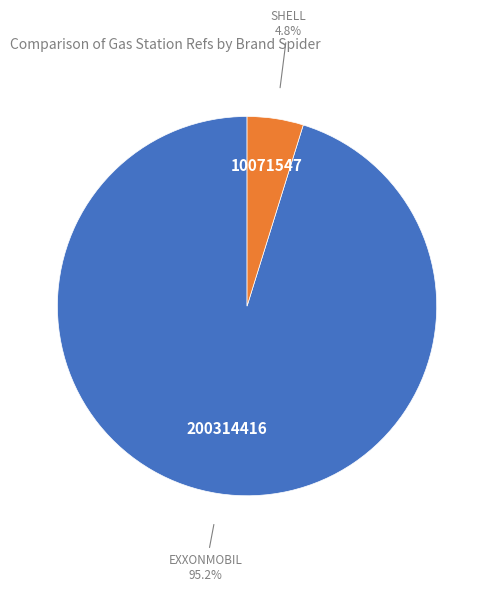

Is there a majority slice in this chart?

Yes